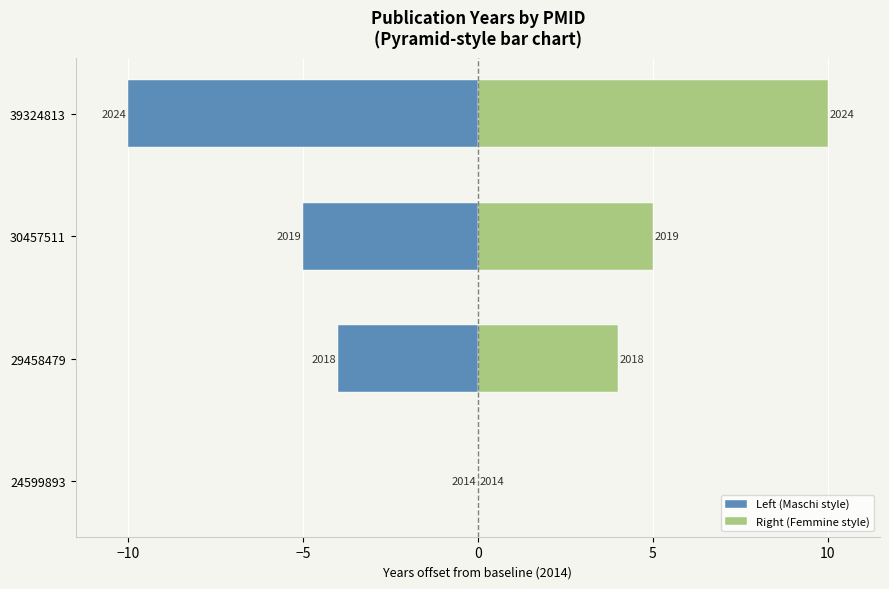

Count the number of data series in this chart.

2